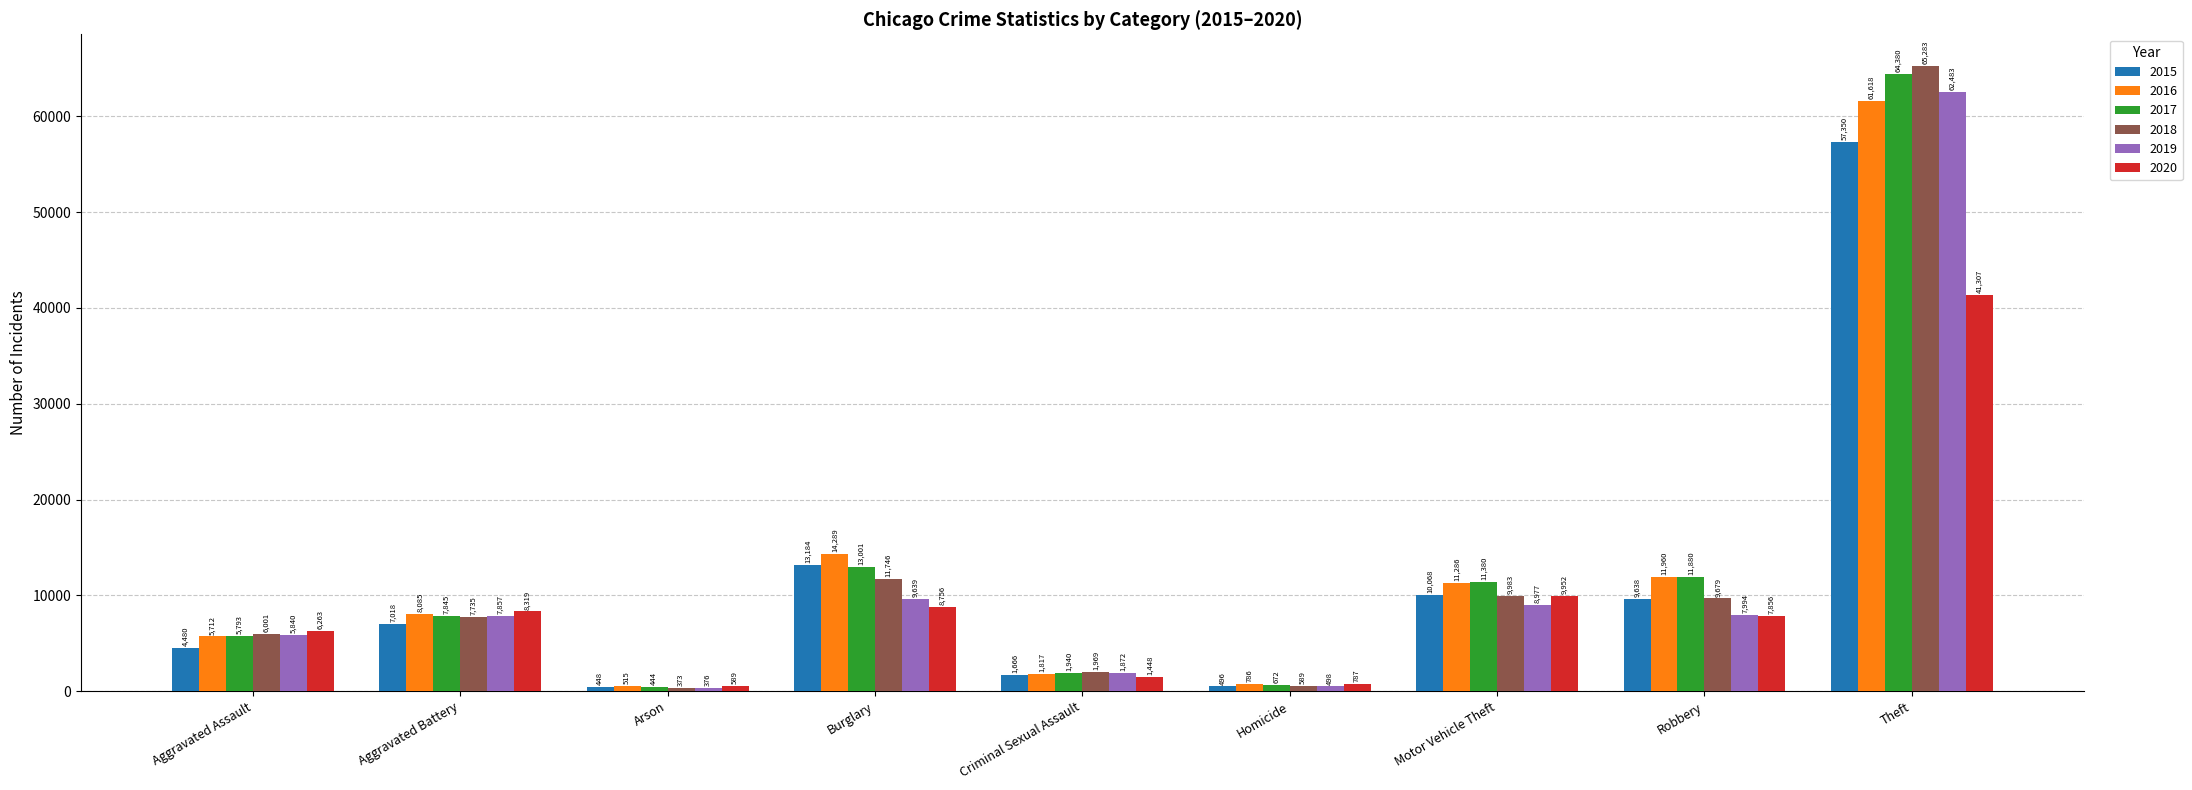

What is the minimum value shown in the chart?

373